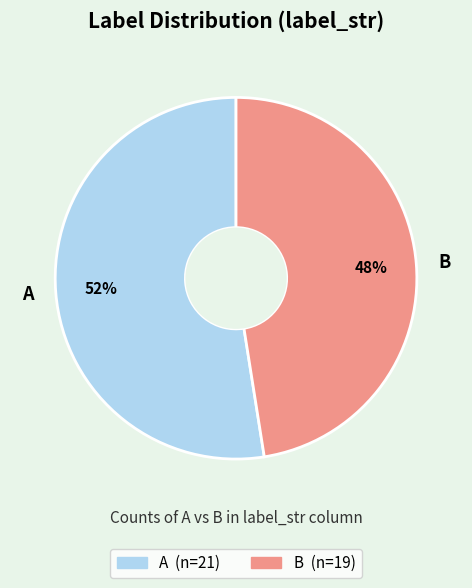

Does B account for over 50% of the chart?

No